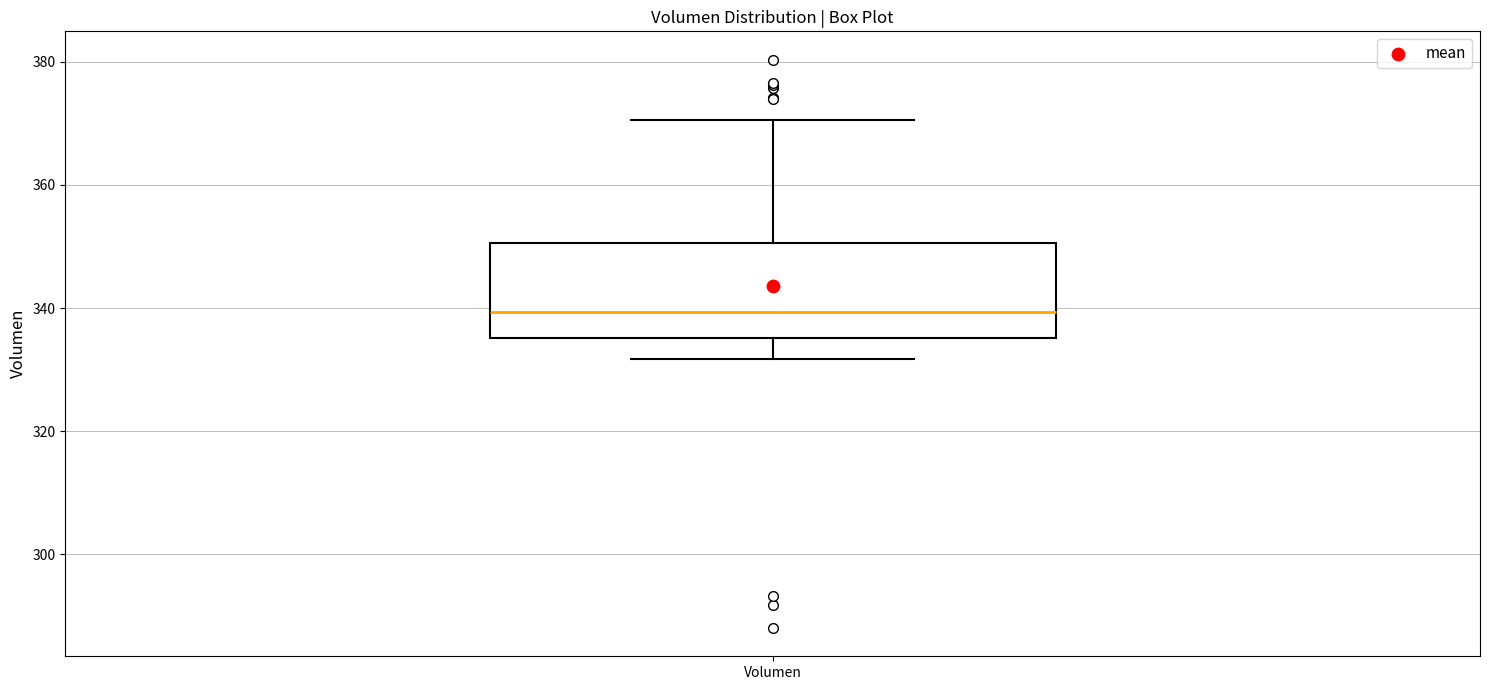

Read this box plot against the y-axis: the position of the median line, the range covered by the box, and the ends of both whiskers. The values are not printed on the chart, so give them approximately, as read against the axis.

median 340, box 336 to 350, whiskers 332 to 370